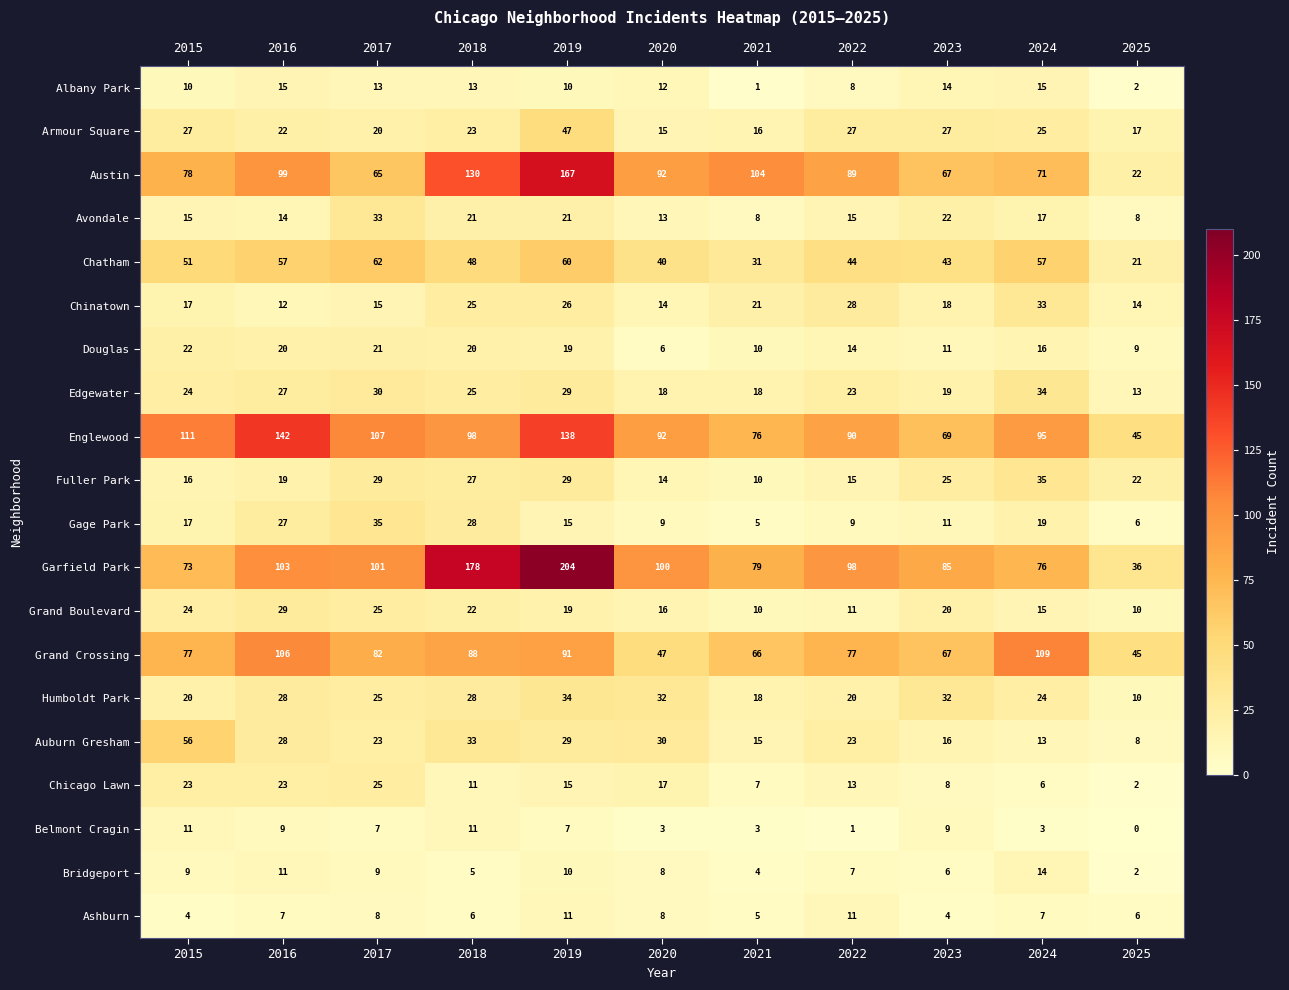

What is the sum of all Chinatown values?

223